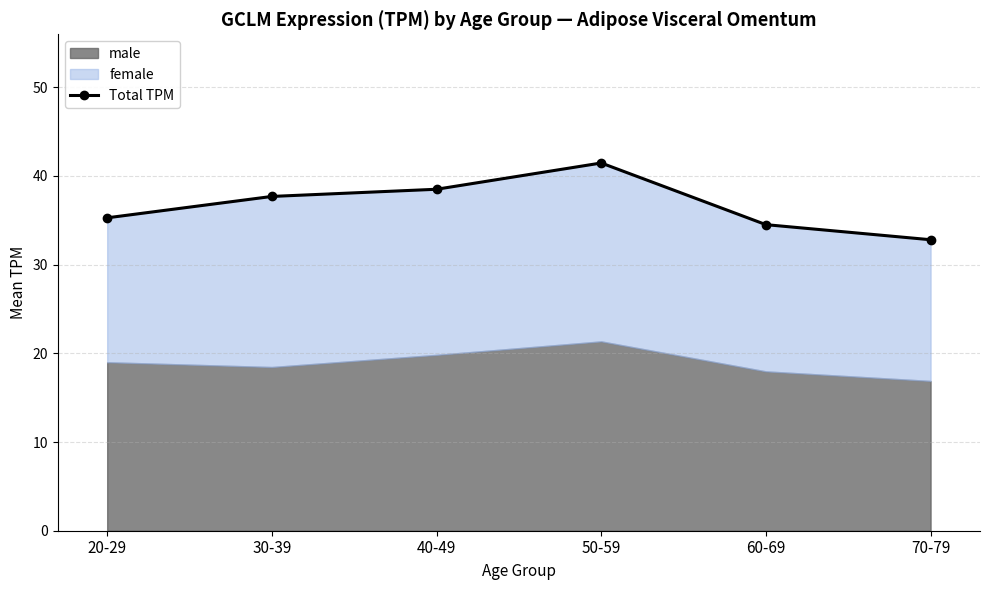

Rank the categories by value from lowest to highest.

70-79, 60-69, 20-29, 30-39, 40-49, 50-59